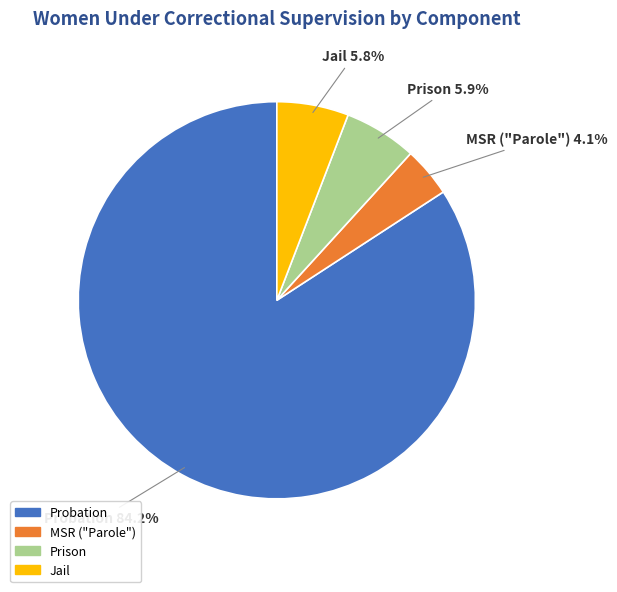

How many segments does this pie chart have?

4